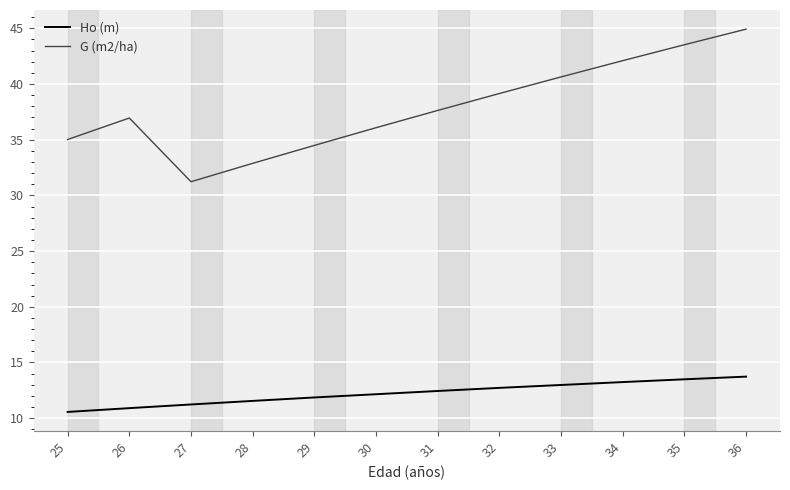

True or false: G (m2/ha) and Ho (m) cross at least once.

False